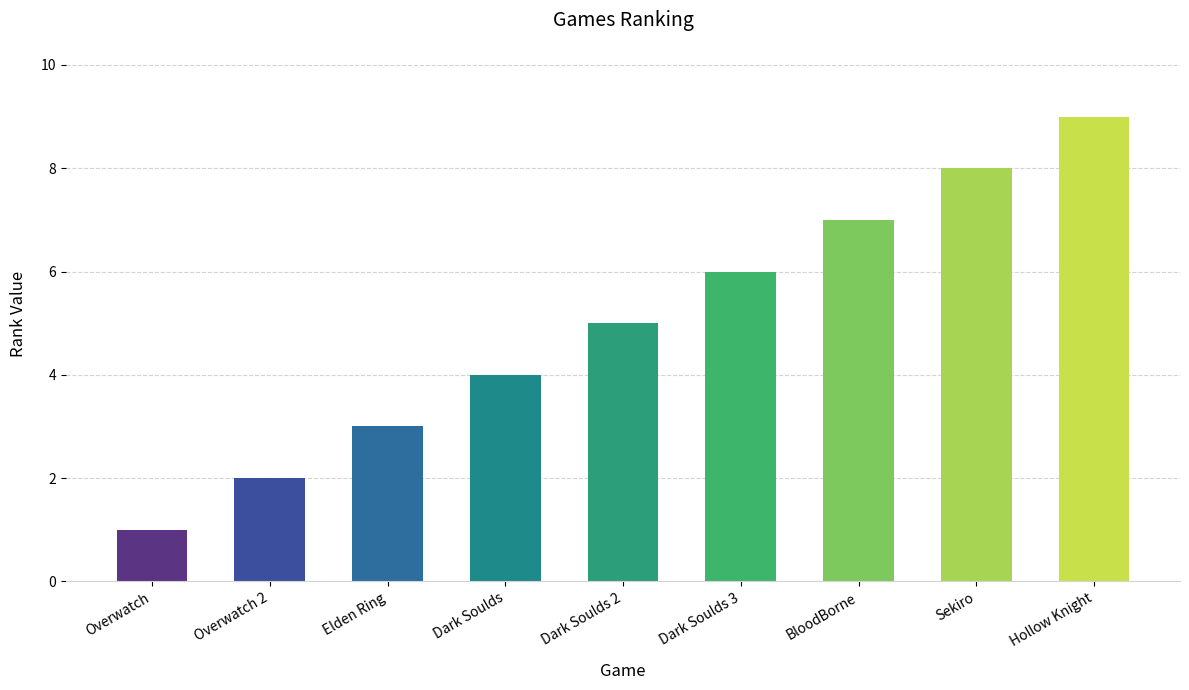

Rank the categories by value from lowest to highest.

Overwatch, Overwatch 2, Elden Ring, Dark Soulds, Dark Soulds 2, Dark Soulds 3, BloodBorne, Sekiro, Hollow Knight